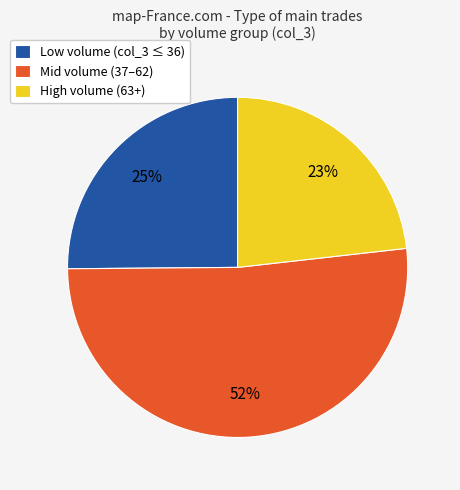

To the nearest percent, what is the average slice percentage?

33%